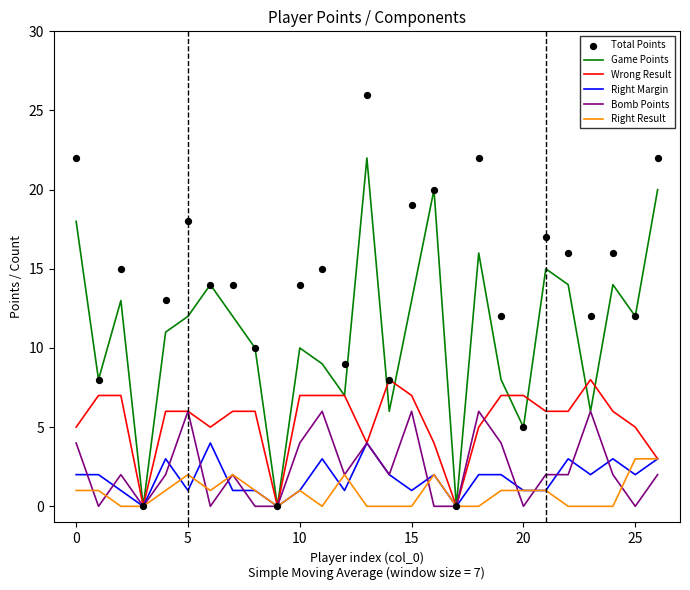

Which series has the largest total across all categories?

Total Points